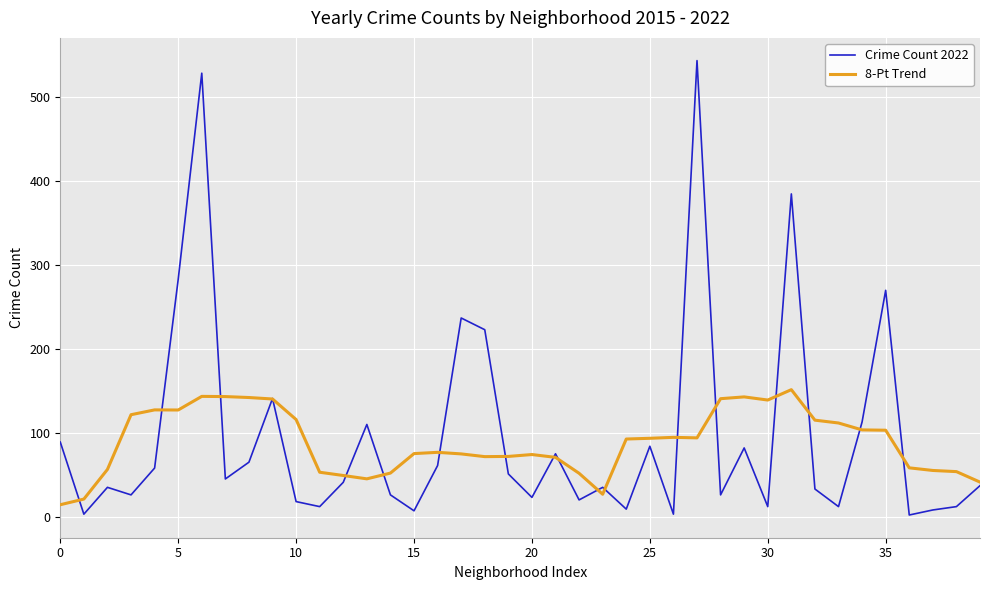

Which series has the largest range (max minus min)?

Crime Count 2022